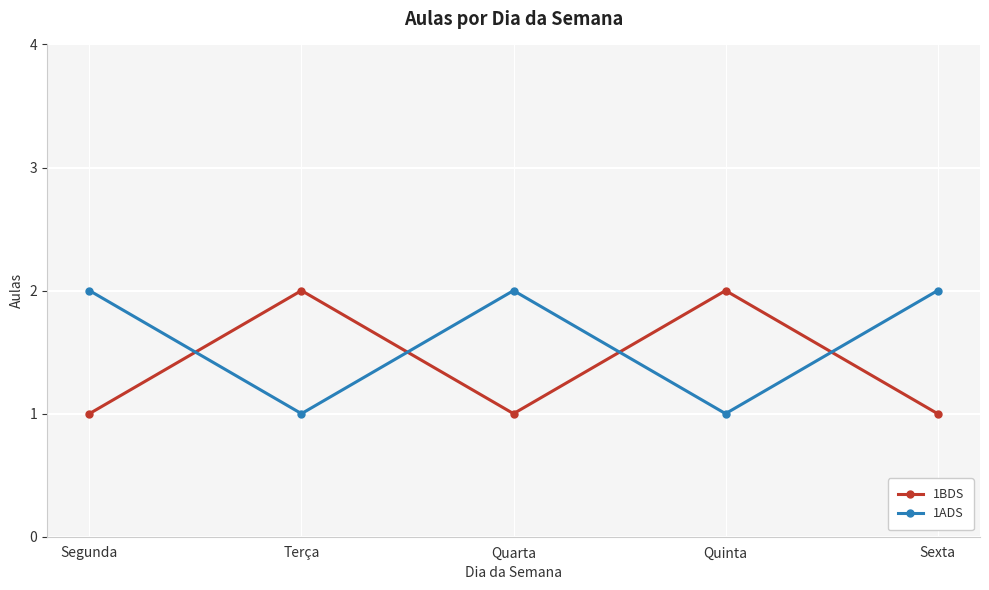

How many values in the 1ADS series are below 2?

2